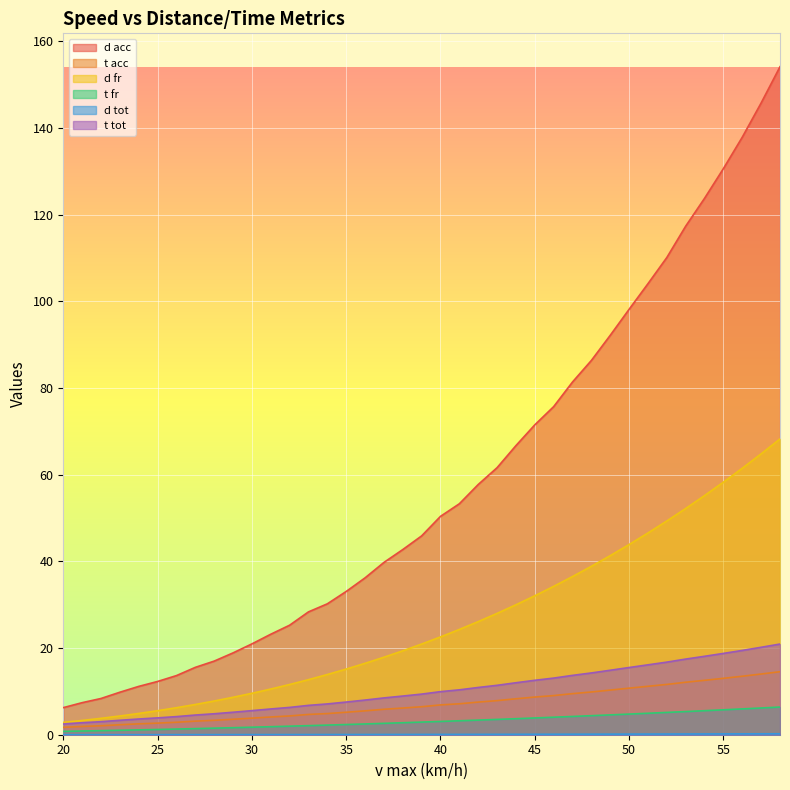

True or false: d acc and d fr cross at least once.

False